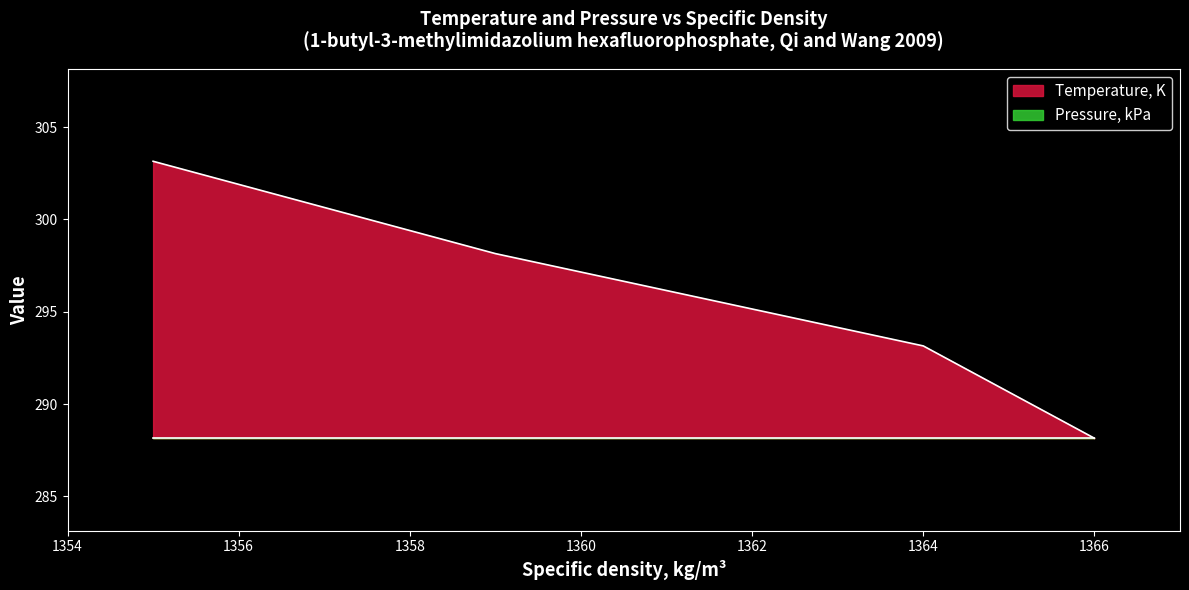

Which series has the largest range (max minus min)?

Temperature, K